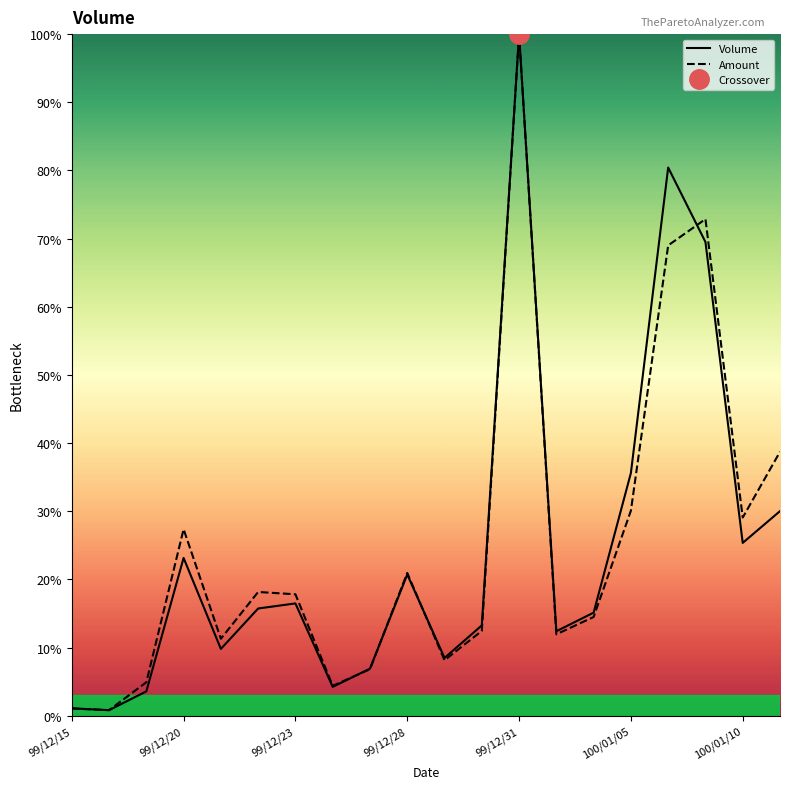

What is the minimum value for Volume?

0.8